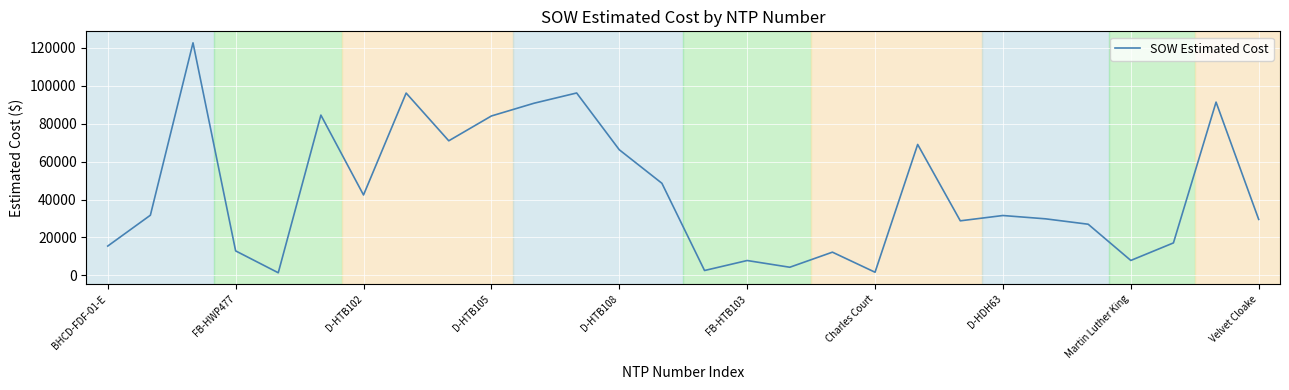

How many lines are shown in the chart?

1